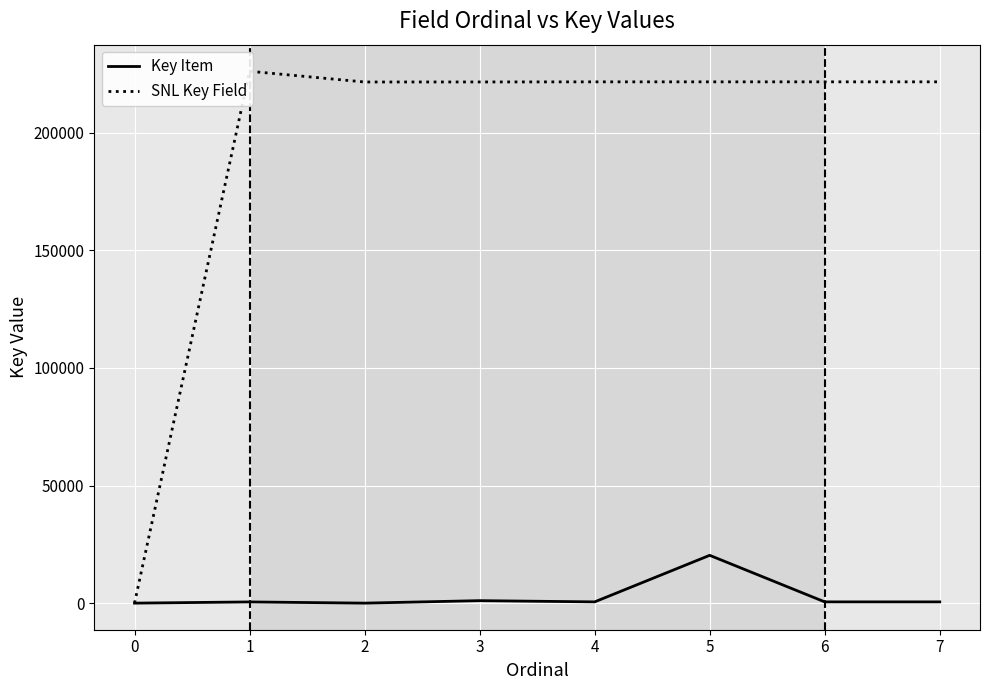

Between 3 and 4, which series saw the biggest shift?

Key Item